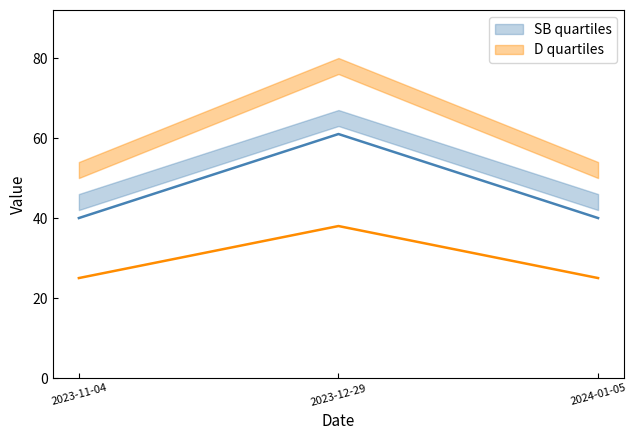

What is the value of the SD point at the 3rd from the left?

42